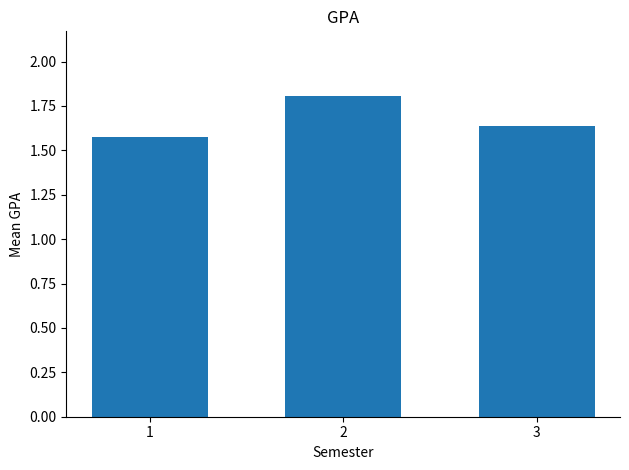

How many values are between 1 and 2?

3